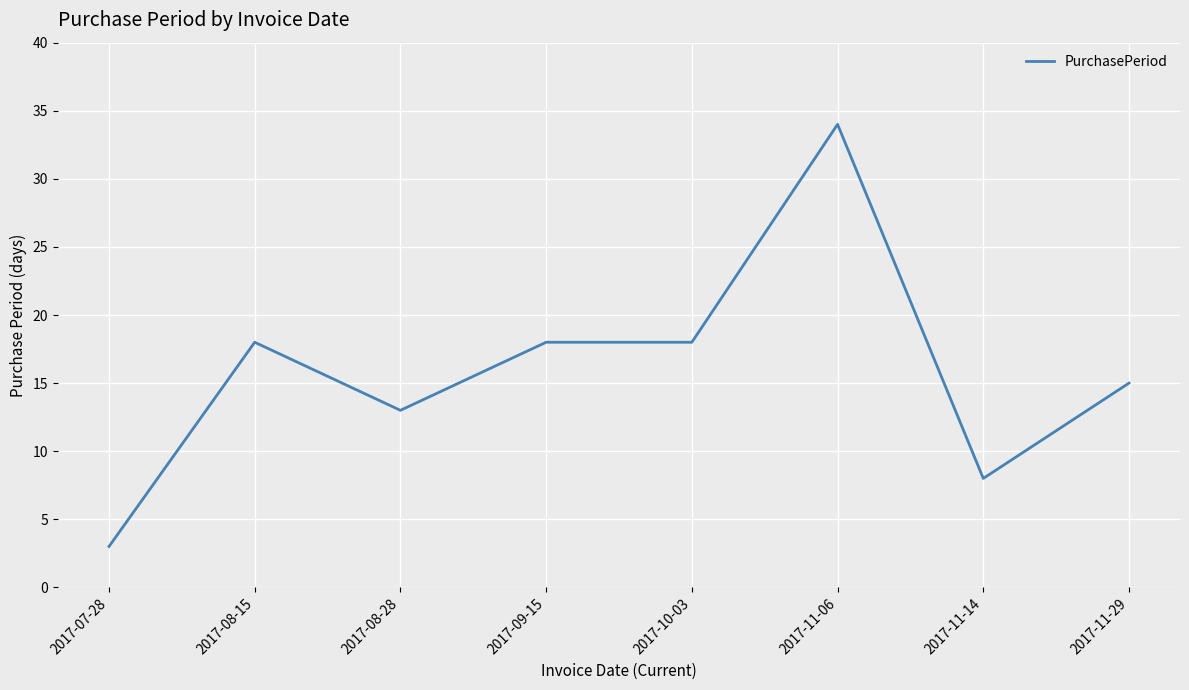

At which category does the data reach its first local valley?

2017-08-28